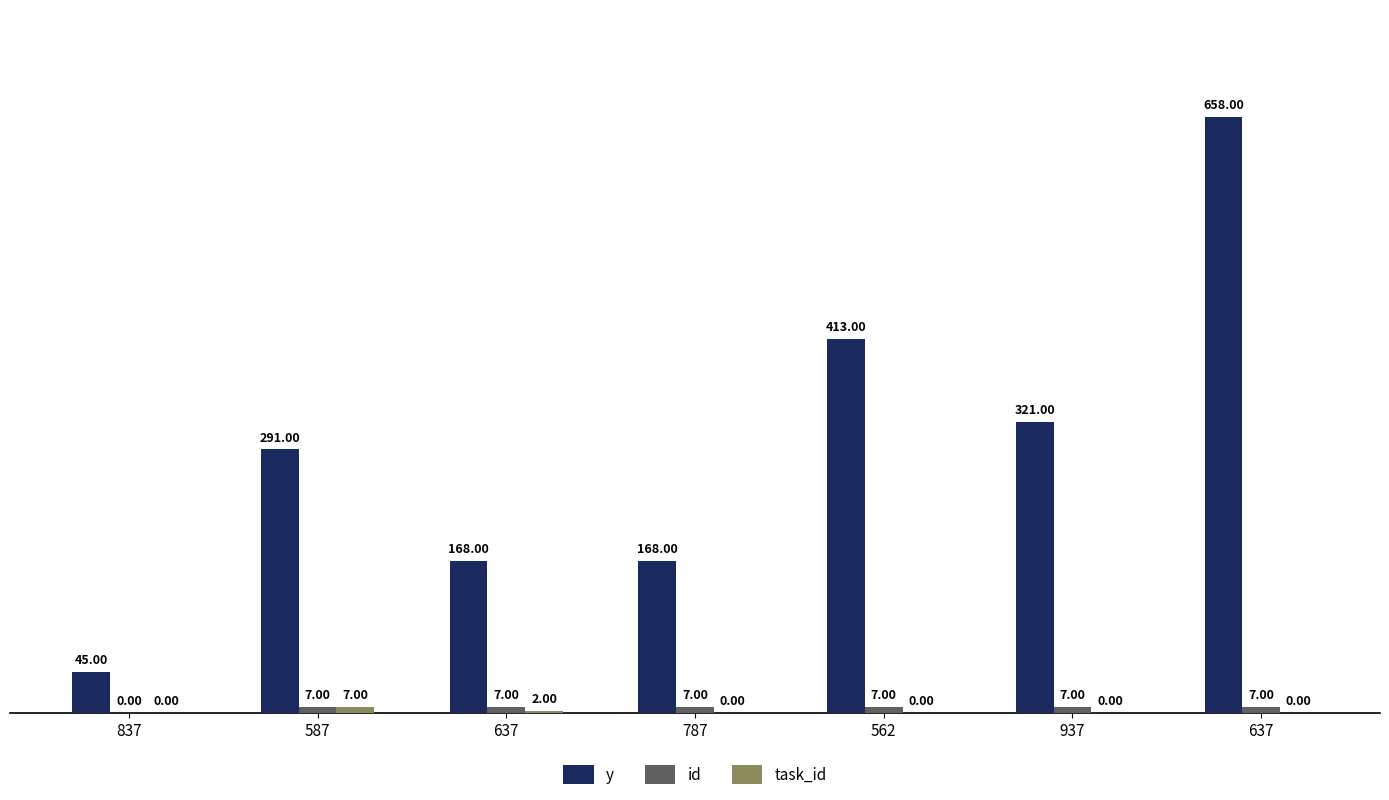

At which category is the sum across all series the highest?

637